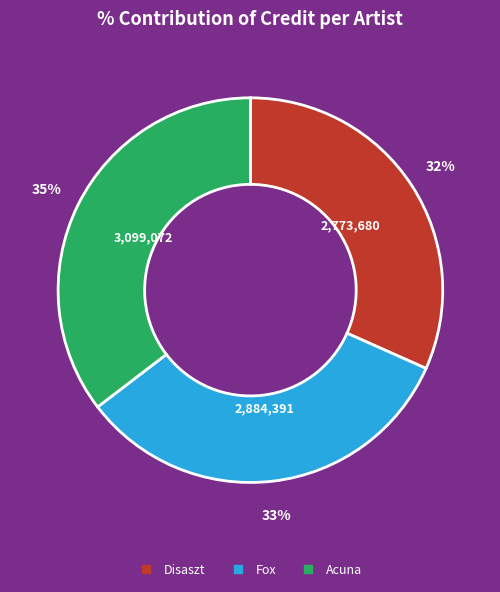

To the nearest percent, what is the combined percentage of Fox and Acuna?

68%